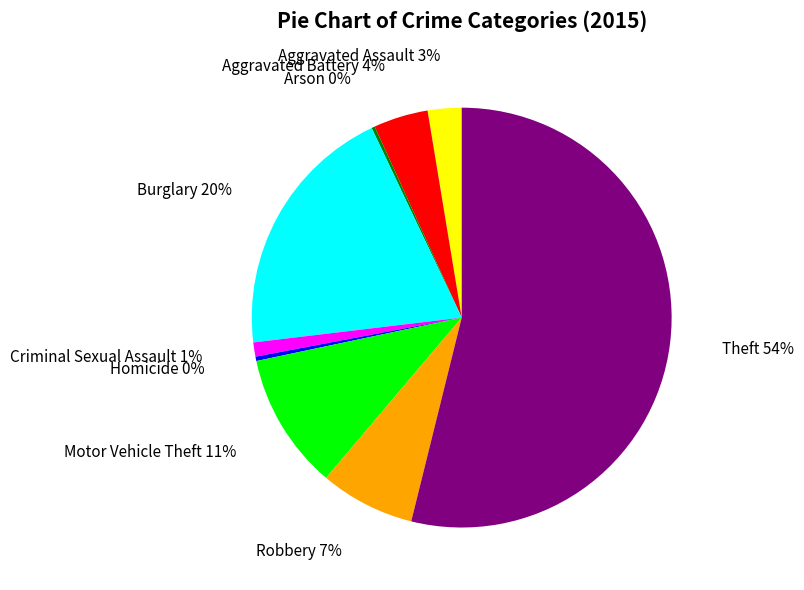

True or false: Homicide accounts for 0% of the total.

True